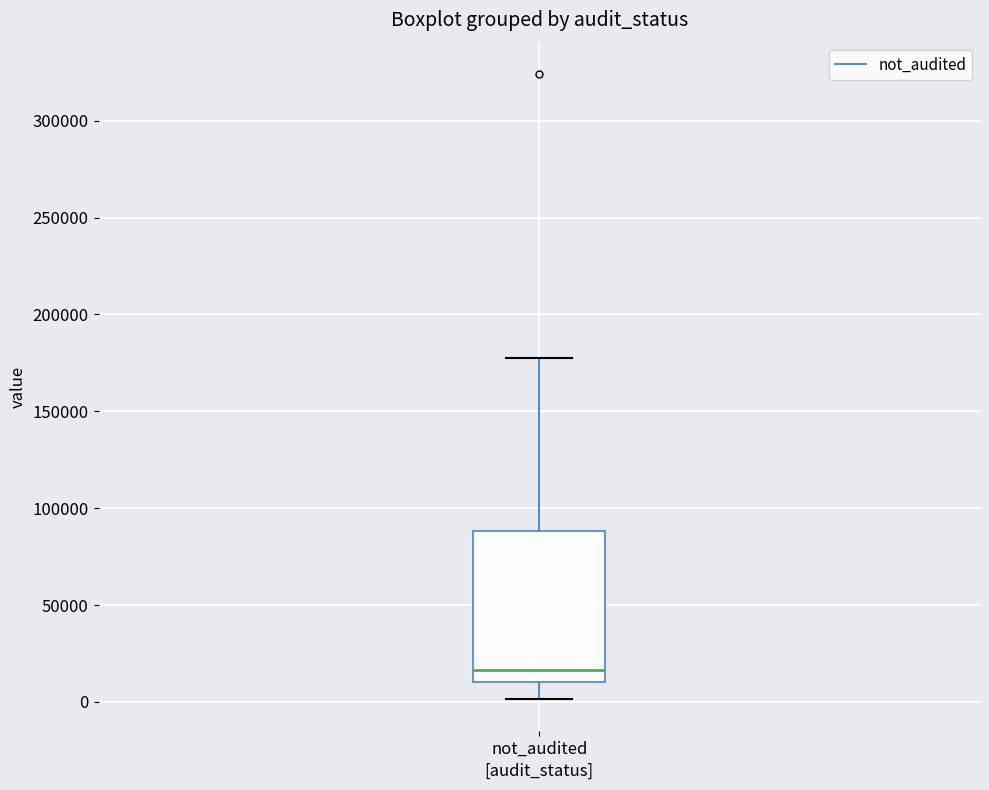

Transcribe this box plot: give where the median line is, the range the box spans, and where the two whiskers end, as read against the y-axis. The values are not printed on the chart, so give them approximately, as read against the axis.

median 15000, box 10000 to 90000, whiskers 0 to 175000